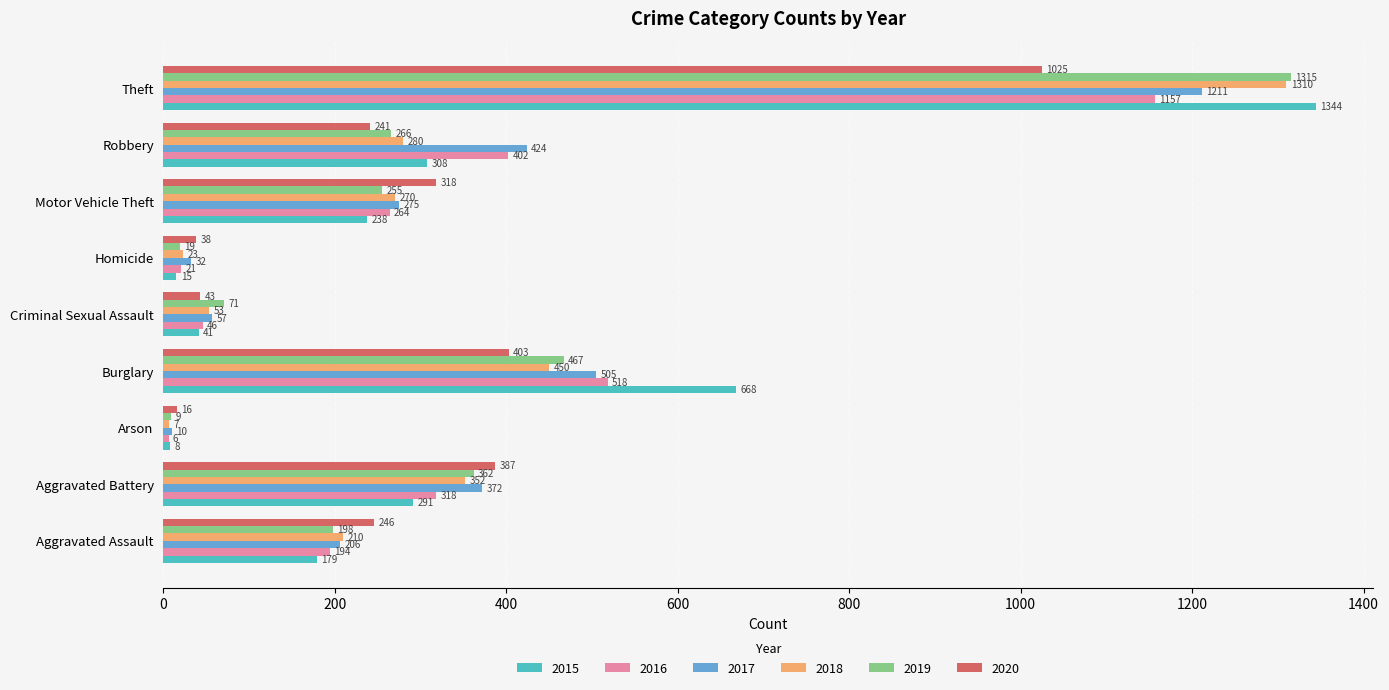

What is the maximum value for 2020?

1025